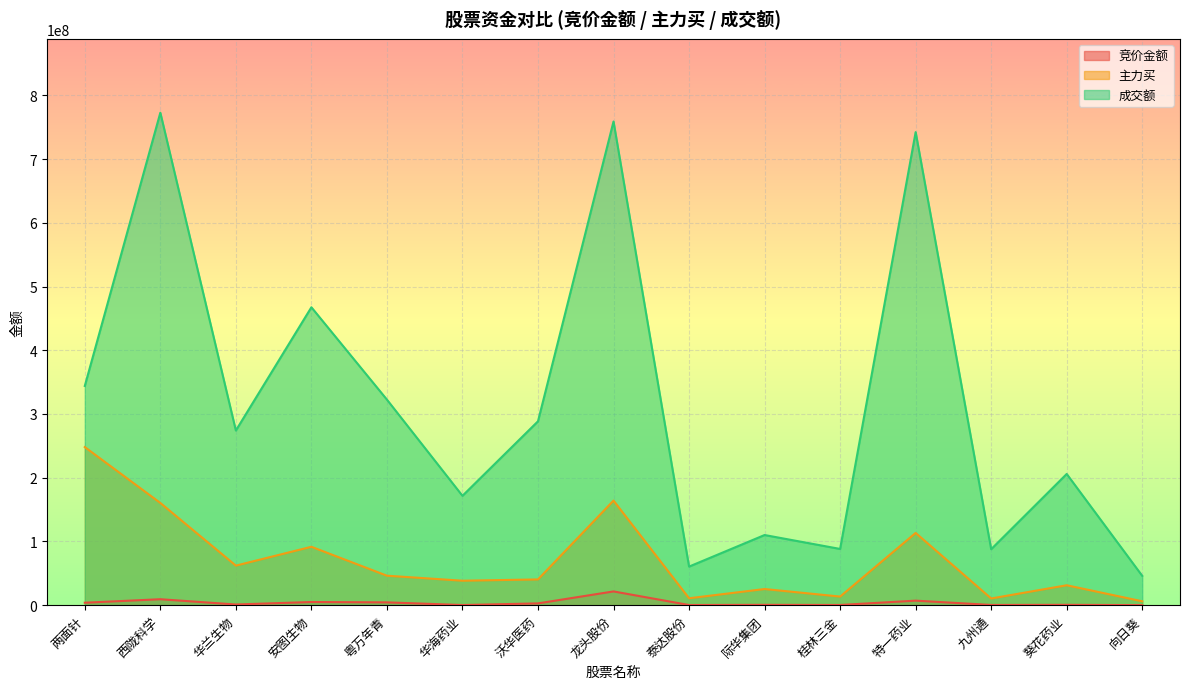

The 主力买 series shows 164110596 at 龙头股份. True or false?

True